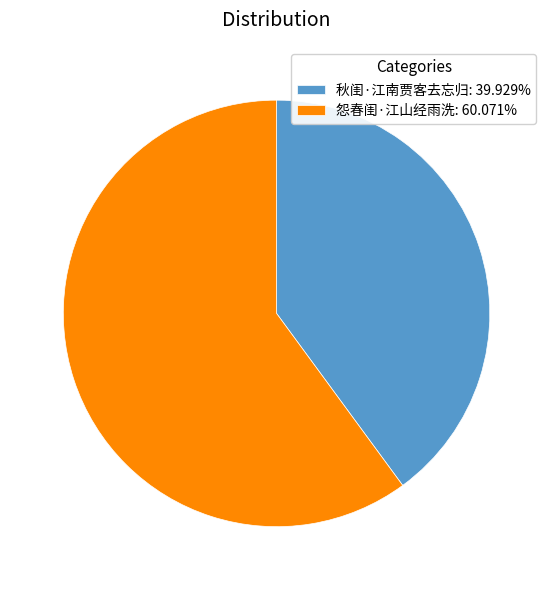

Approximately how many times larger is the value at 秋闺·江南贾客去忘归 compared to 怨春闺·江山经雨洗?

0.7